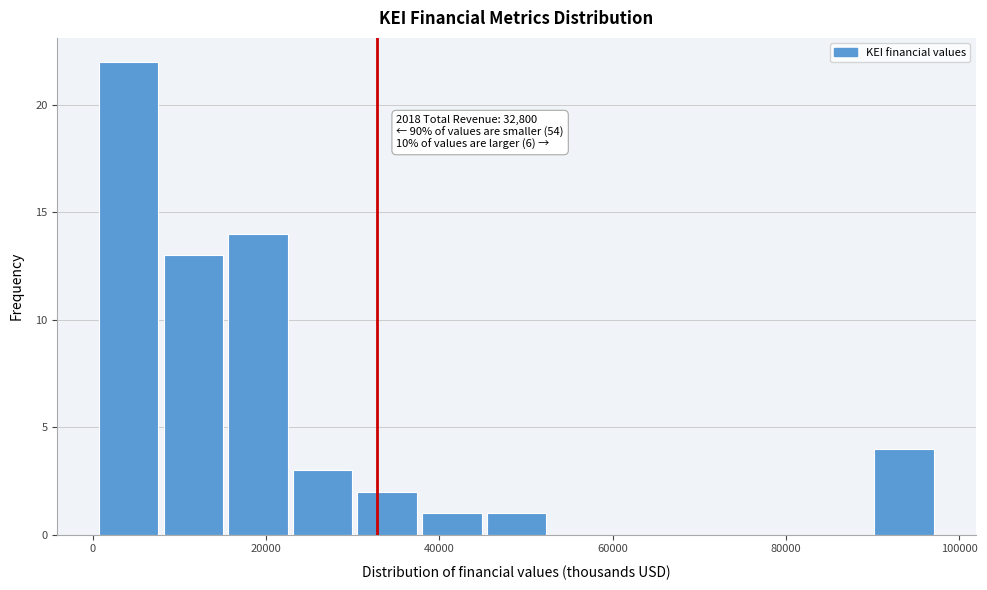

Around what value on the x-axis is the tallest bar? Give the approximate position of its centre, as read against the axis.

4000